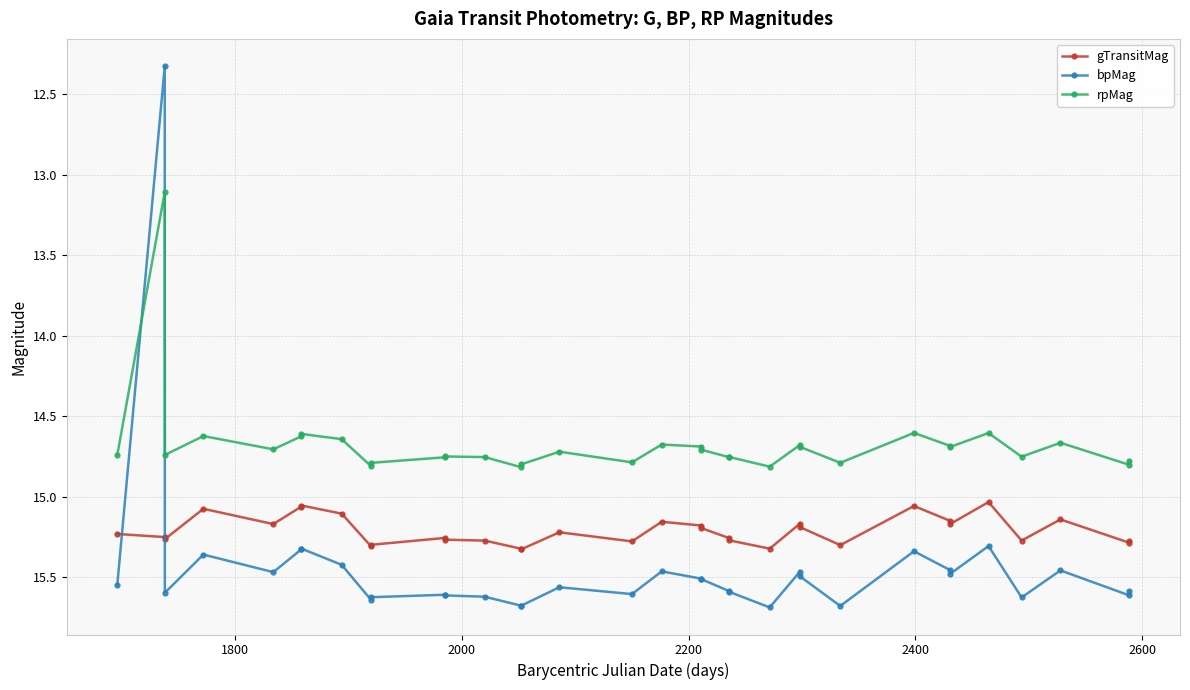

Which series has the widest spread of values?

bpMag